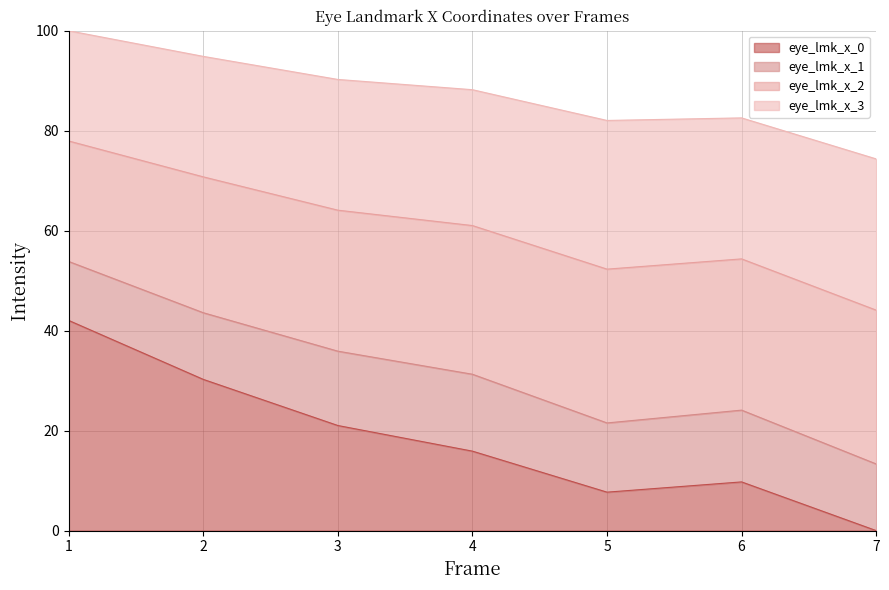

What is the maximum value for eye_lmk_x_0?

42.1